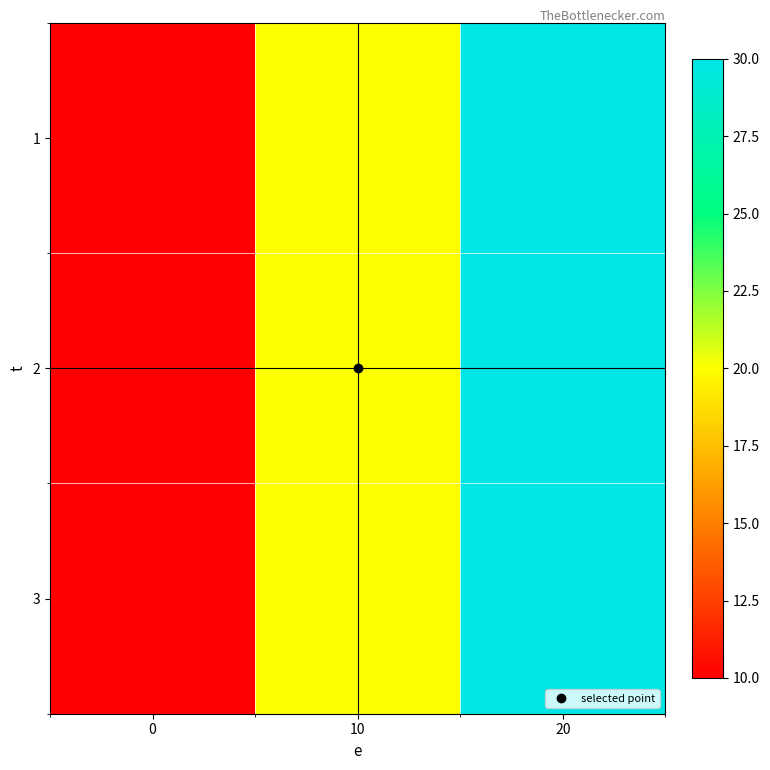

Between 0 and 10, which is larger?

10